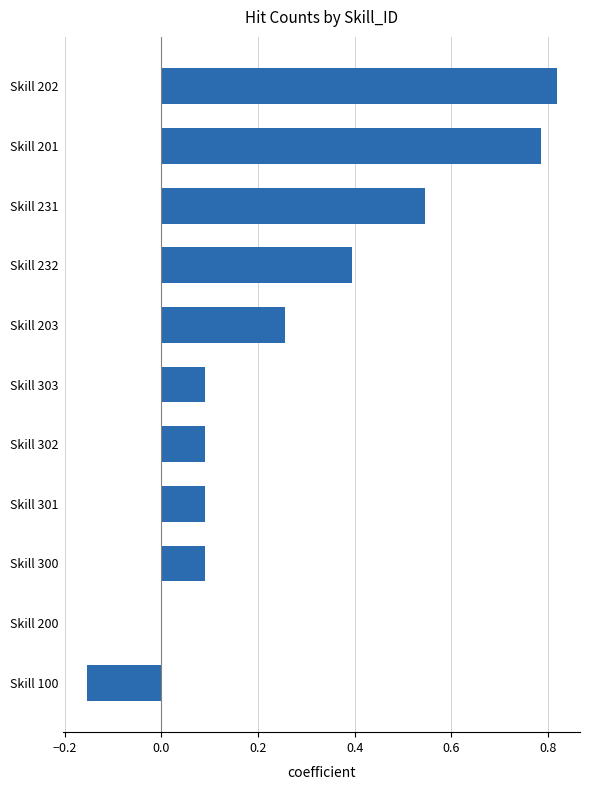

Are the bars grouped side by side (vs. stacked)?

No